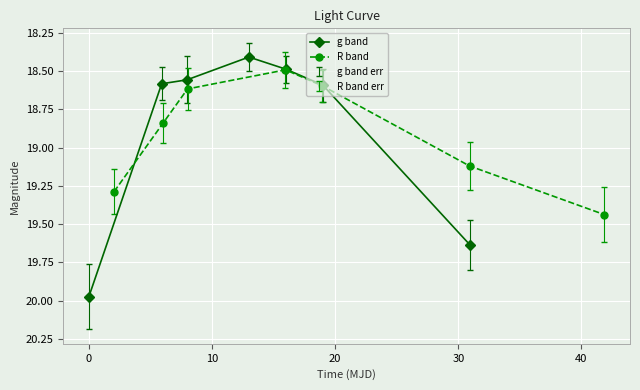

How many g band values are between 18 and 19?

5